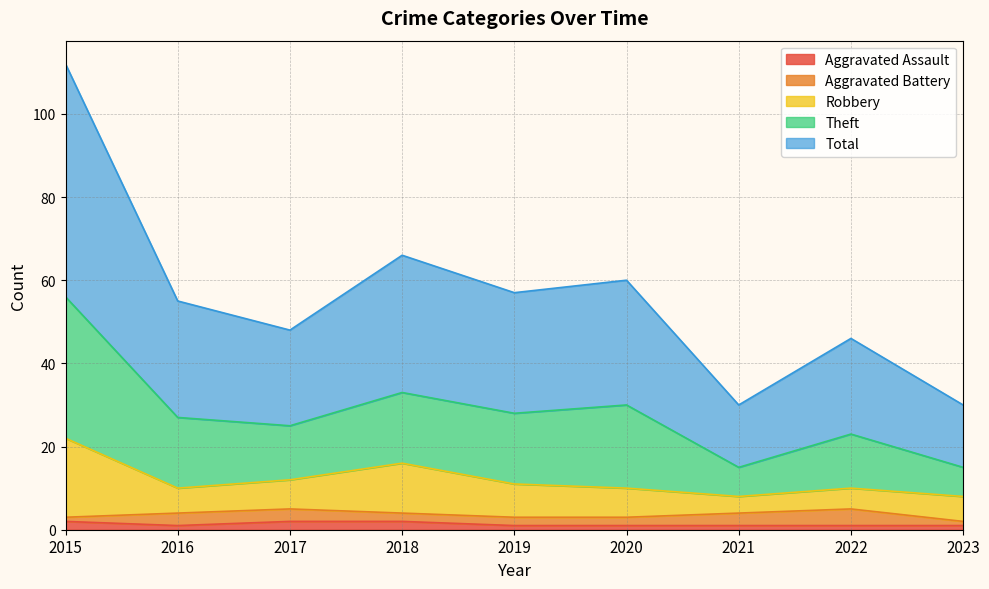

The Theft series shows 15 at 2023. True or false?

False